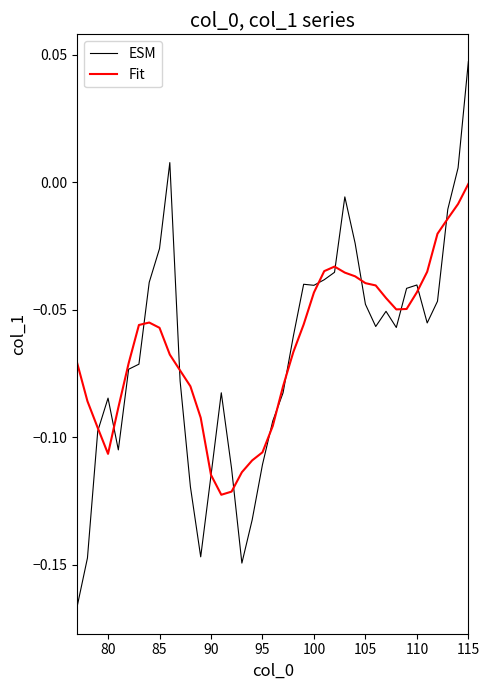

Which series has the widest spread of values?

ESM